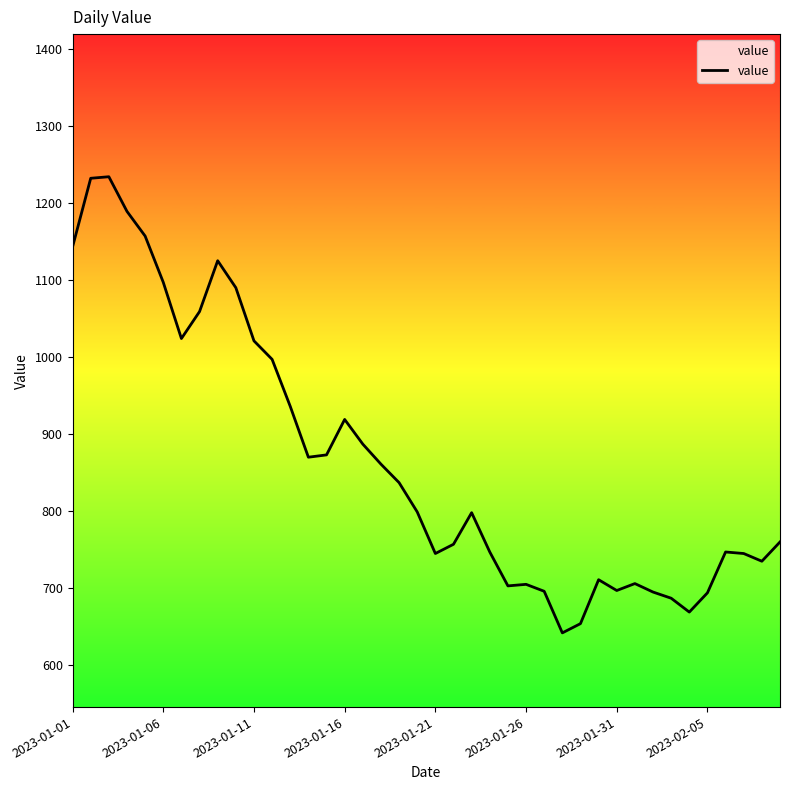

What is the maximum value shown in the chart?

1234